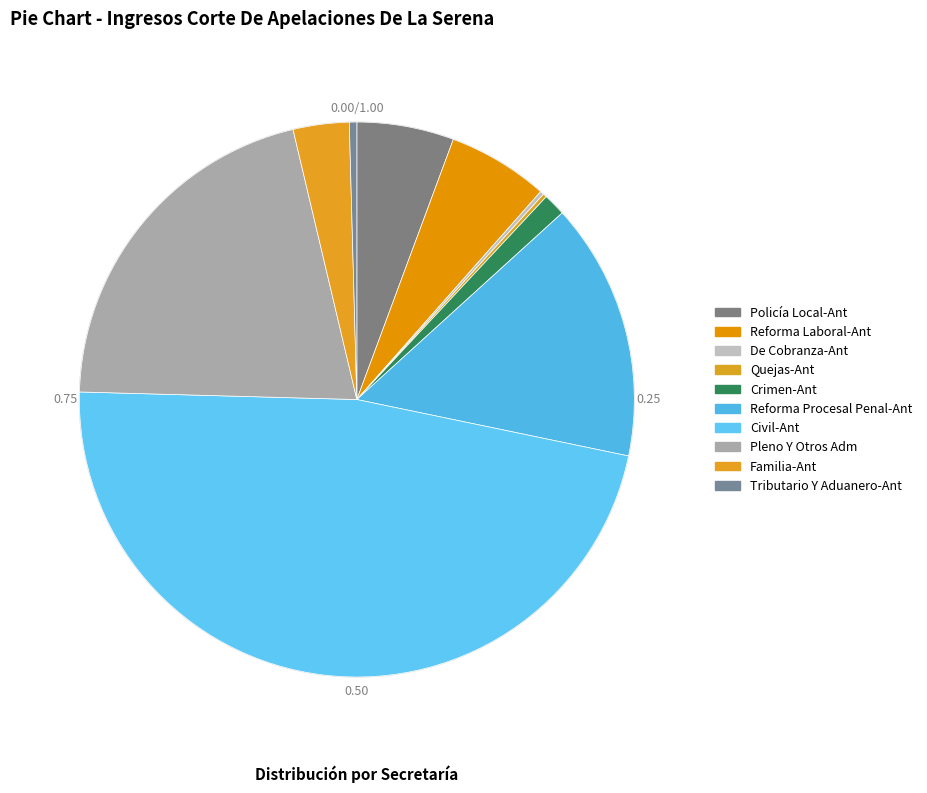

What is the ratio of the value at Civil-Ant to the value at Pleno Y Otros Adm?

2.3